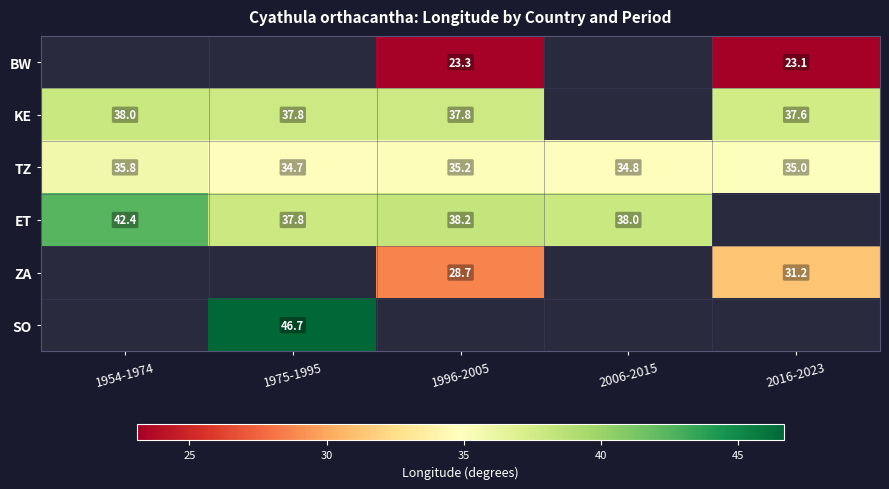

Is it true that KE equals 64.4 at 2016-2023?

False